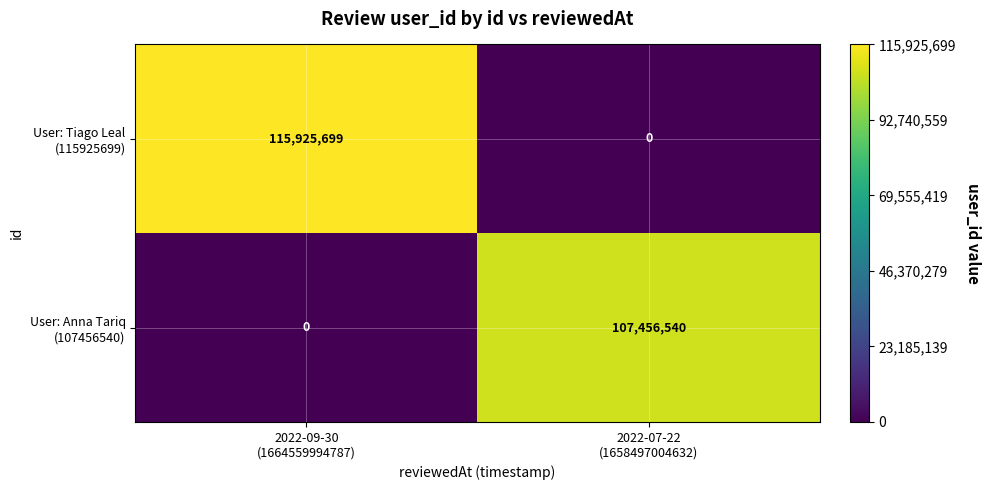

What is the difference between the highest and lowest values at 2022-07-22
(1658497004632)?

107456540